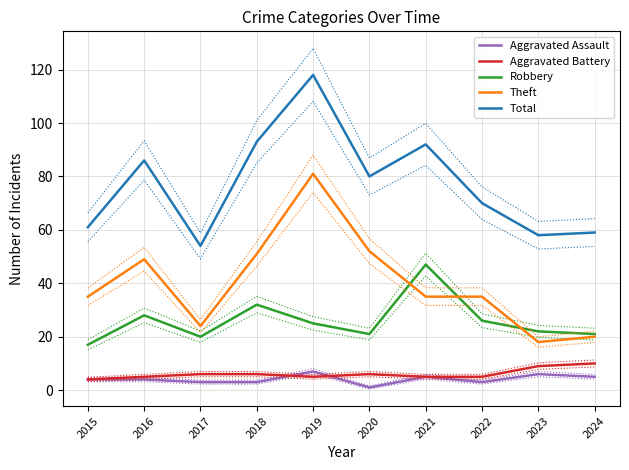

What is the difference between the Aggravated Battery values at 2015 and 2023?

5